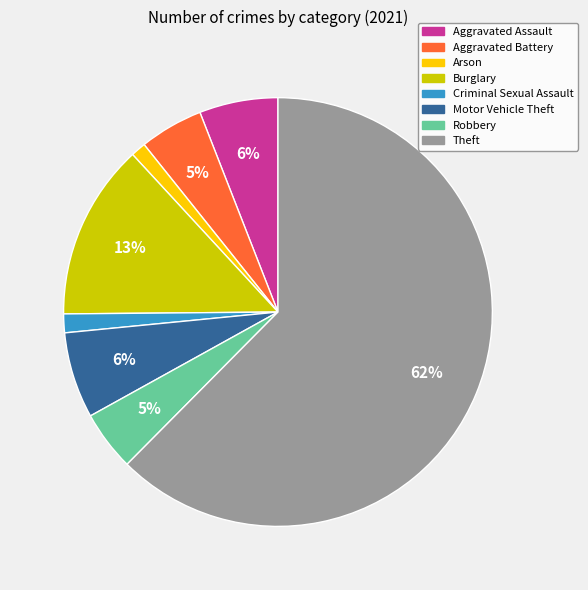

To the nearest percent, what percentage of the pie is Robbery?

5%